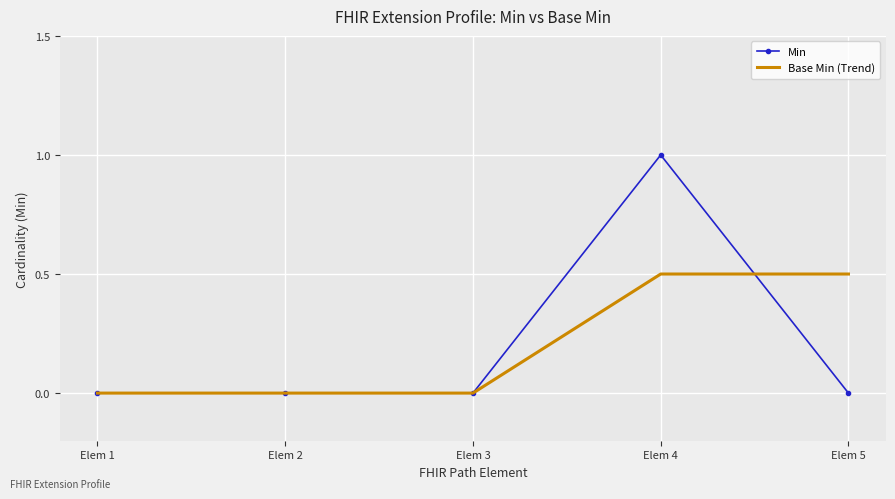

Count the Min values in the range 0 to 1.

5